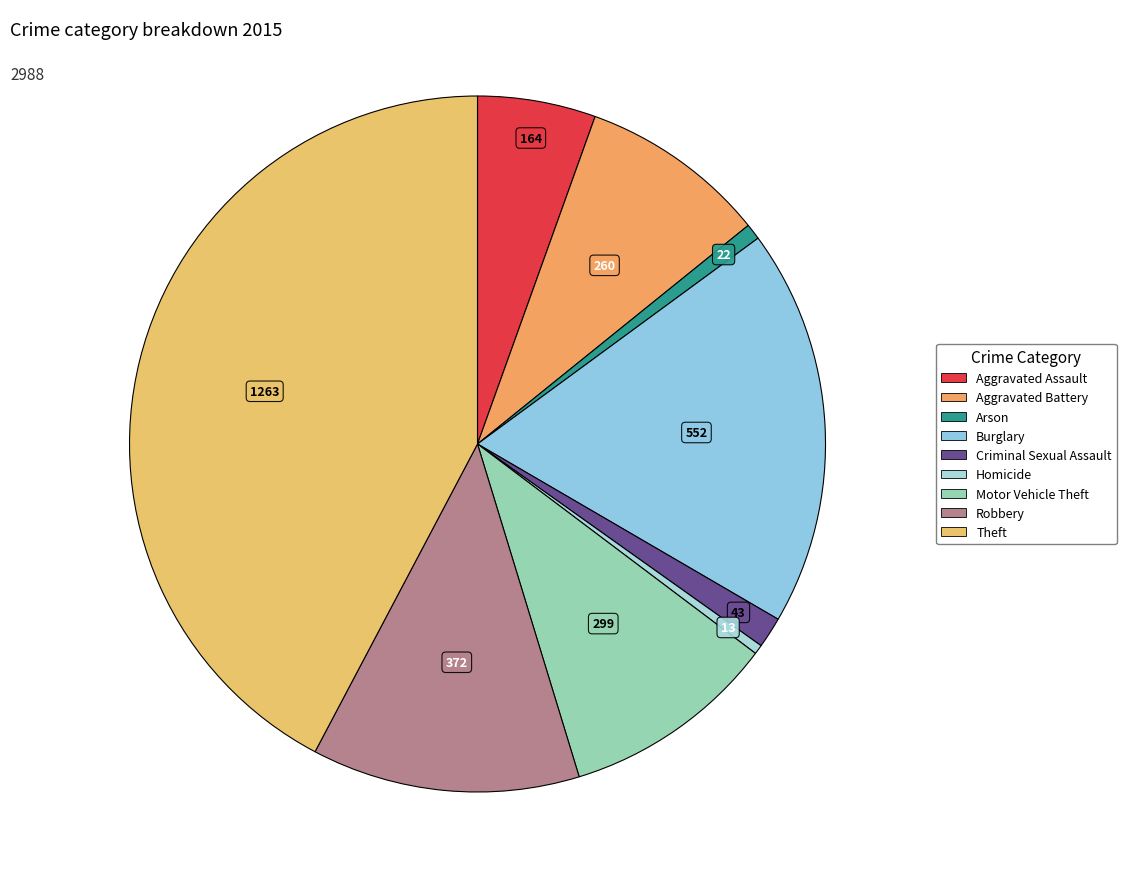

How many slices are in this pie chart?

9